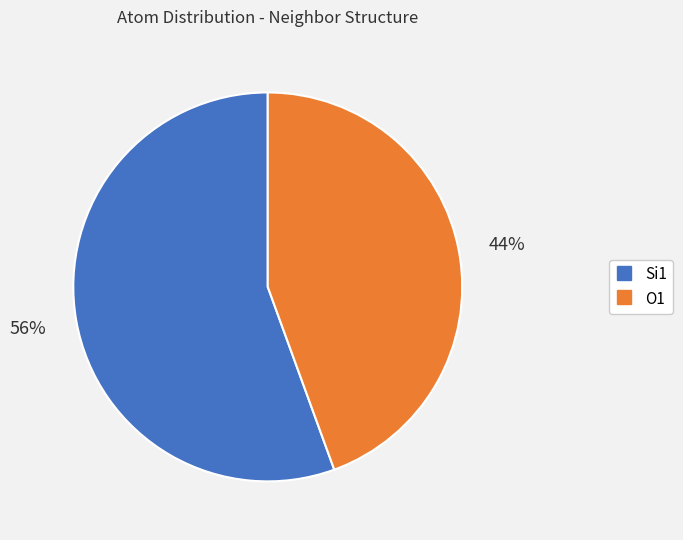

Count the number of slices in the pie.

2